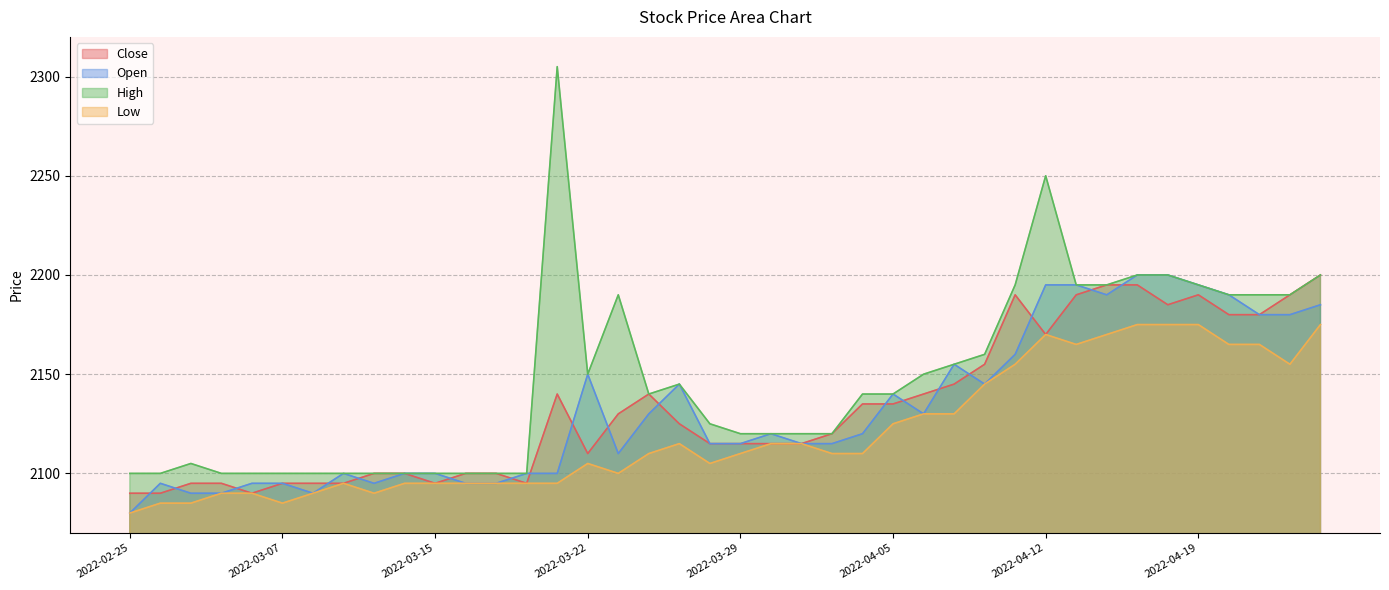

True or false: Close and High intersect in this chart.

False